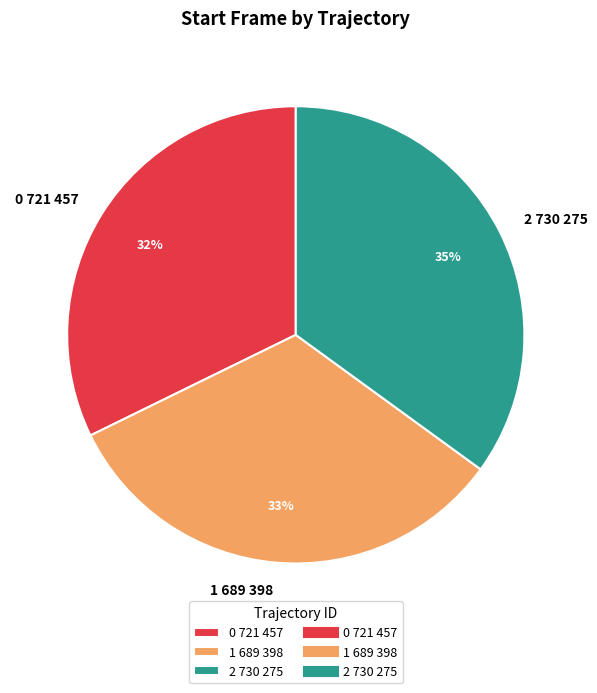

To the nearest percent, what is the average slice percentage?

33%